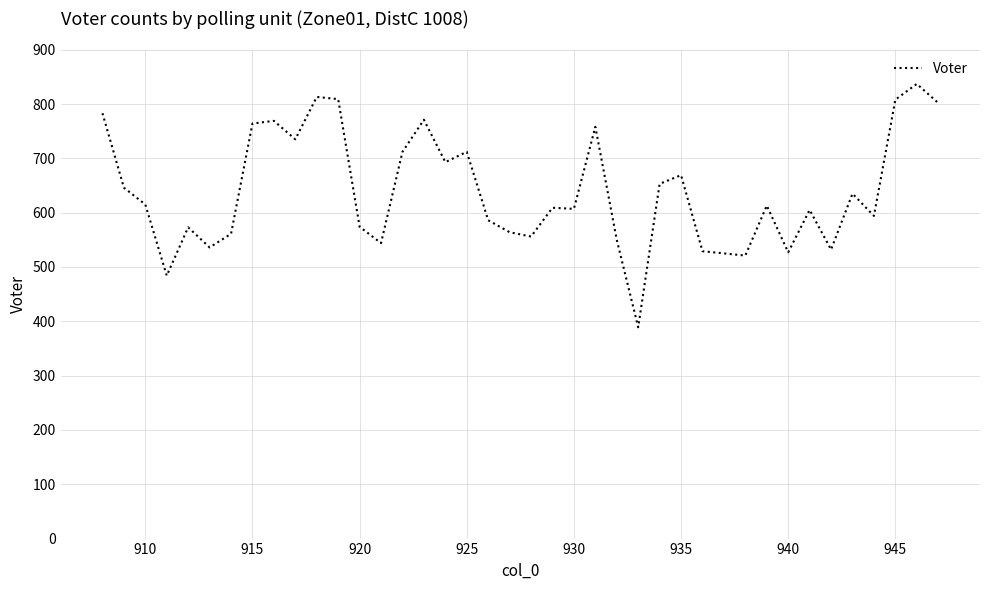

What is the difference between the maximum and minimum values?

448